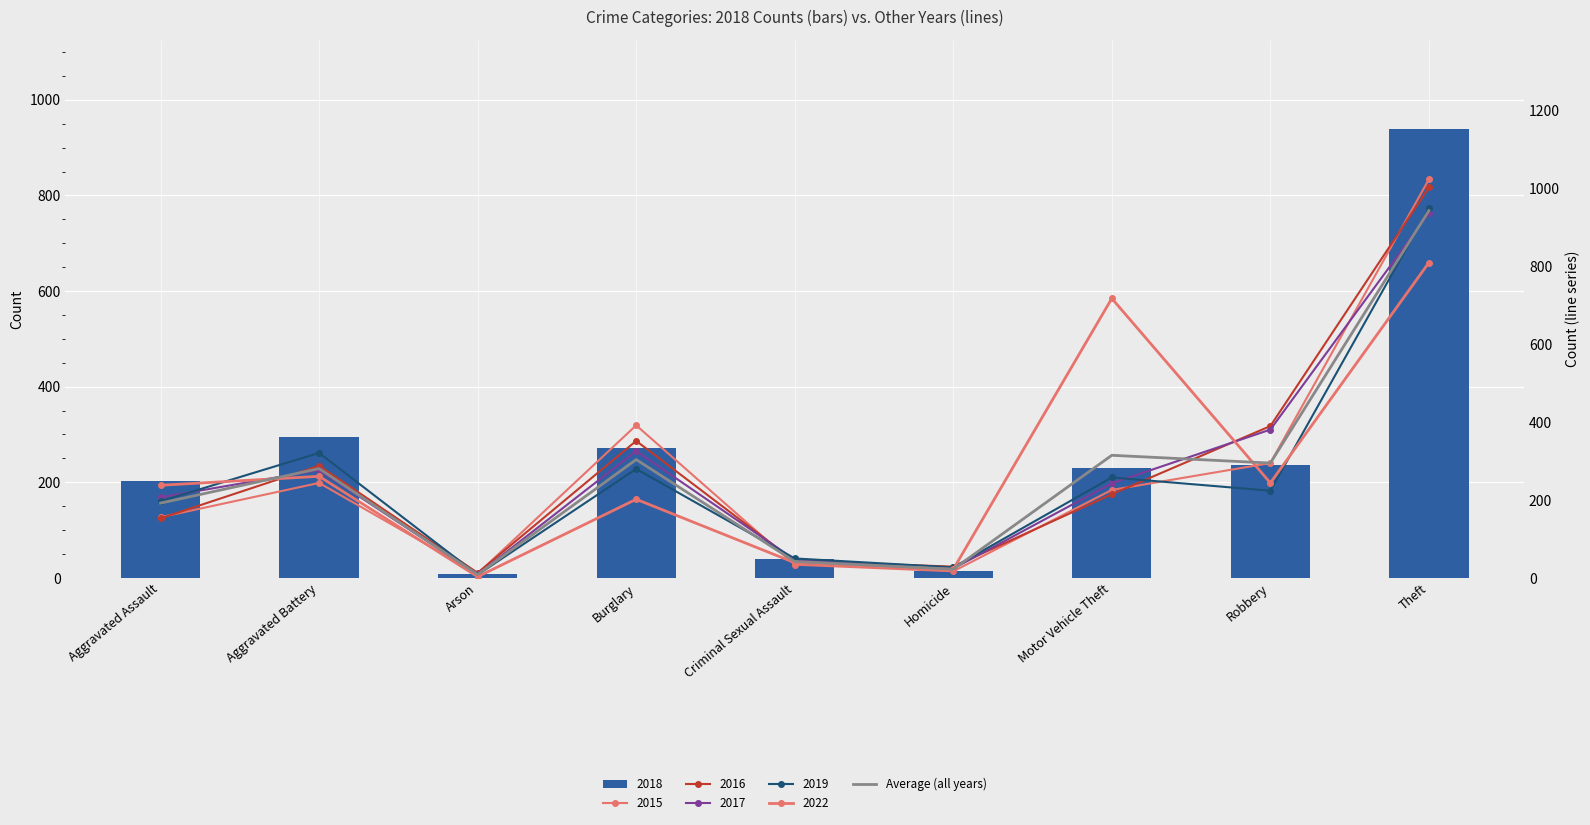

At which category does the chart reach its peak across all series?

Theft